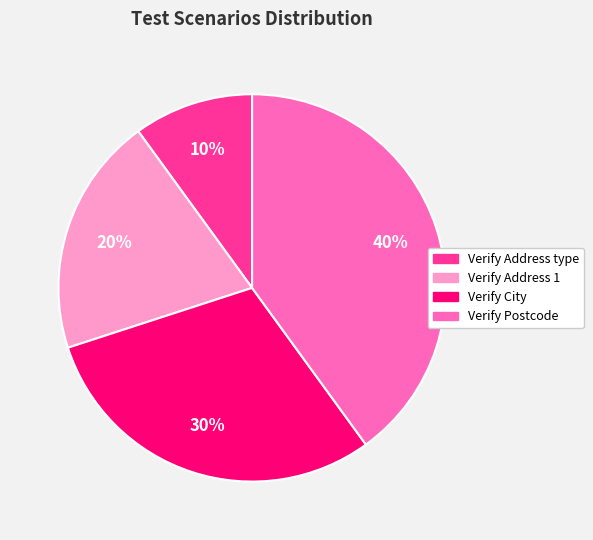

Combined, do Verify Address 1 and Verify Postcode account for over 50%?

Yes